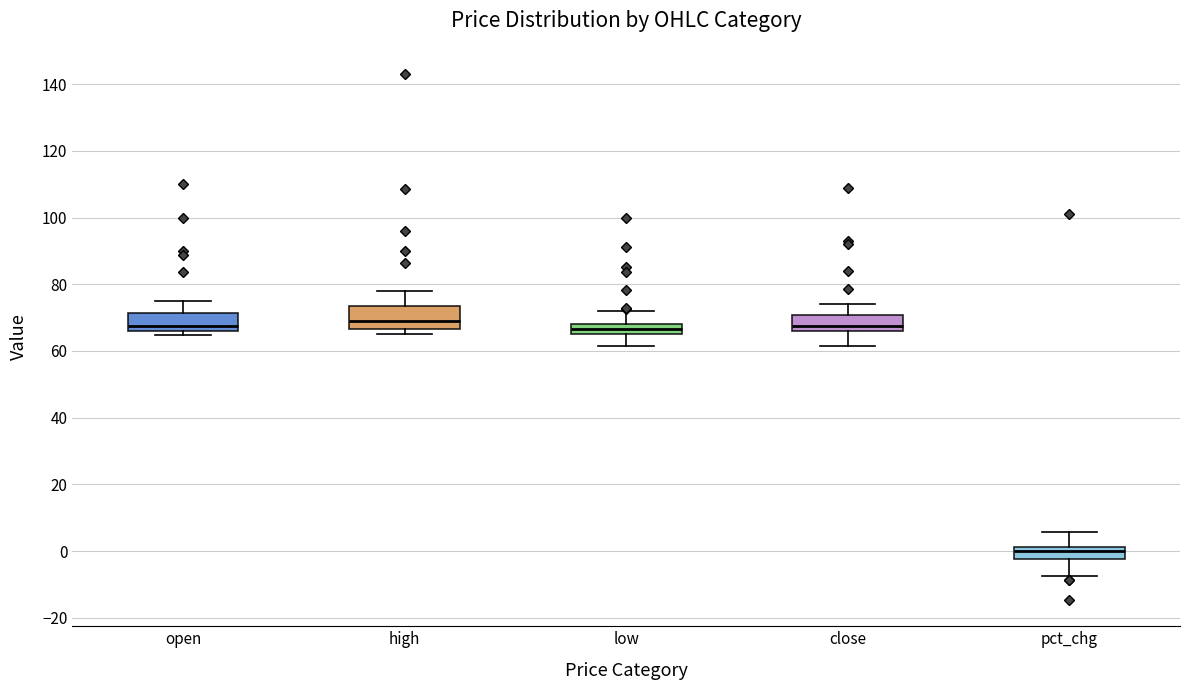

Where is the upper edge of the box for open on the y-axis? The values are not printed on the chart, so give them approximately, as read against the axis.

72